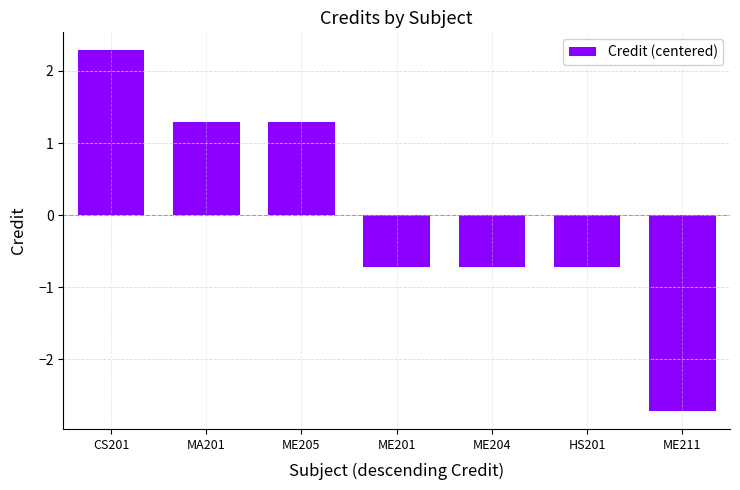

What is the difference between the second highest and second lowest values?

2.0